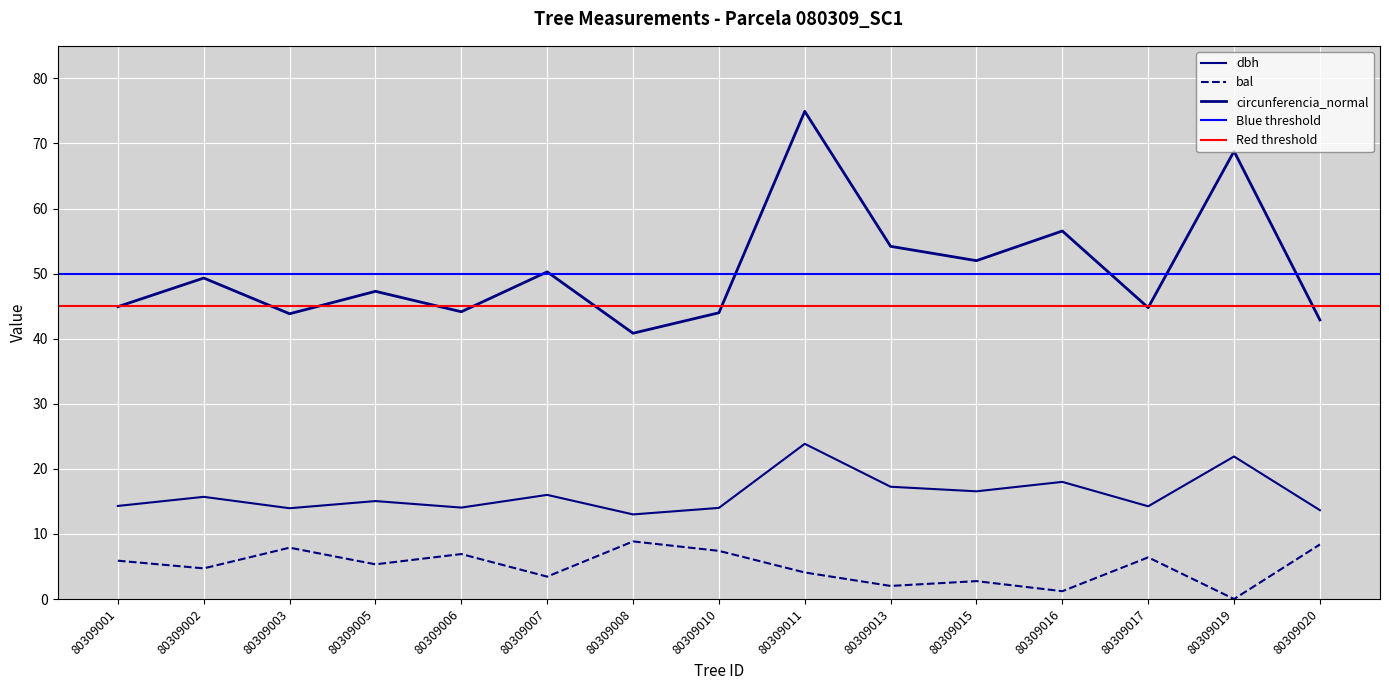

What is the sum of all bal values?

75.2